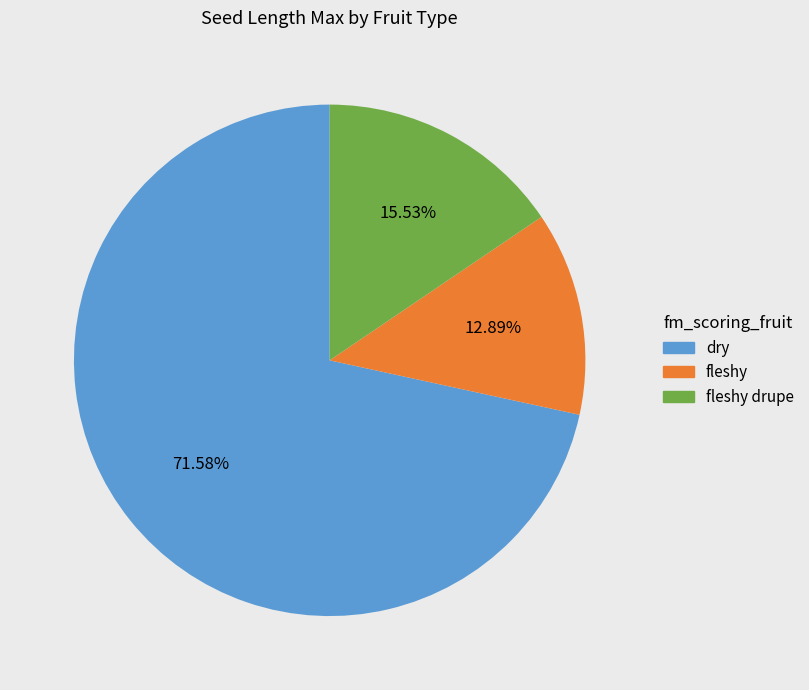

Is there a majority slice in this chart?

Yes